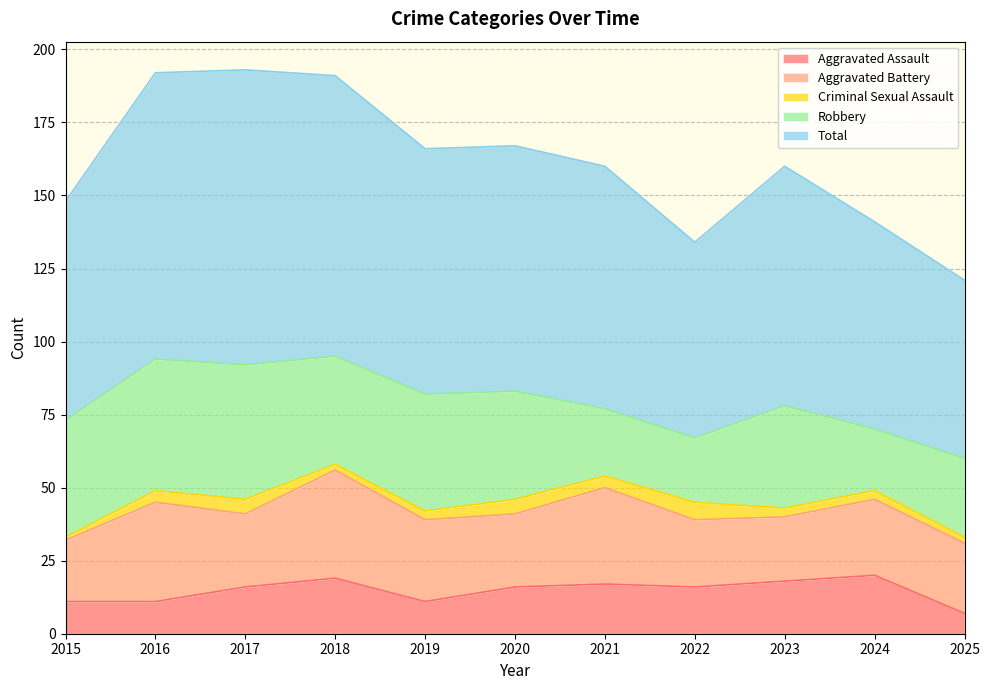

Reading left to right, transcribe all the data shown in this chart.

Aggravated Assault: 2015=11	2016=11	2017=16	2018=19	2019=11	2020=16	2021=17	2022=16	2023=18	2024=20	2025=7
Aggravated Battery: 2015=21	2016=34	2017=25	2018=37	2019=28	2020=25	2021=33	2022=23	2023=22	2024=26	2025=24
Criminal Sexual Assault: 2015=1	2016=4	2017=5	2018=2	2019=3	2020=5	2021=4	2022=6	2023=3	2024=3	2025=2
Robbery: 2015=40	2016=45	2017=46	2018=37	2019=40	2020=37	2021=23	2022=22	2023=35	2024=21	2025=27
Total: 2015=75	2016=98	2017=101	2018=96	2019=84	2020=84	2021=83	2022=67	2023=82	2024=71	2025=61